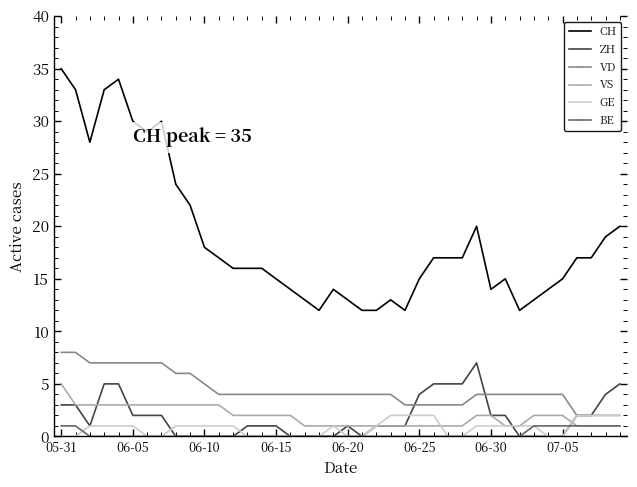

True or false: CH and ZH cross at least once.

False